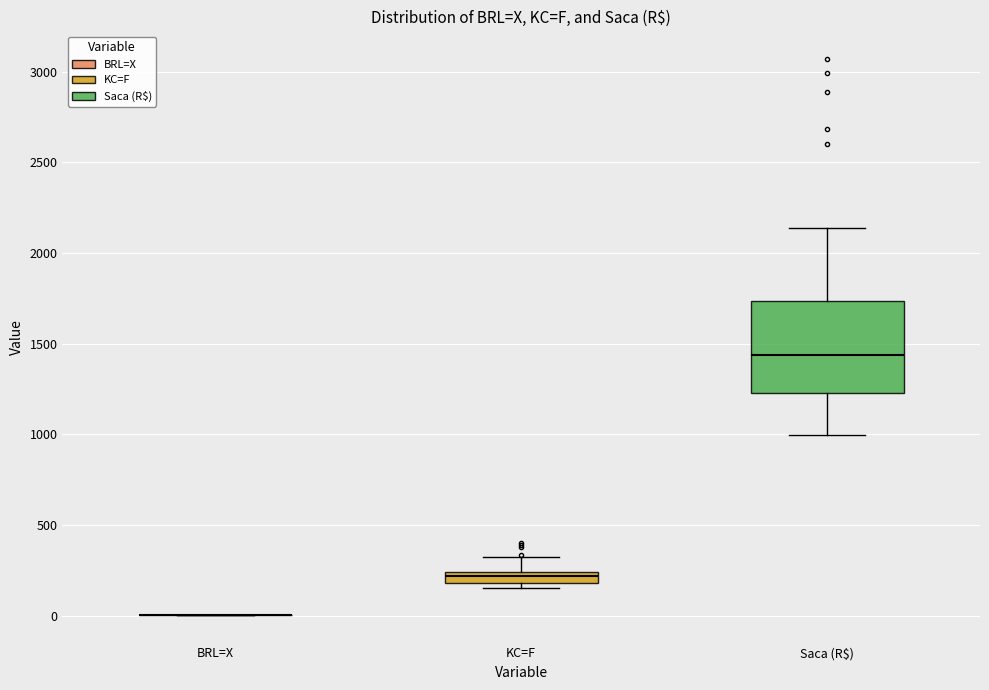

Where is the upper edge of the box for KC=F on the y-axis? The values are not printed on the chart, so give them approximately, as read against the axis.

250